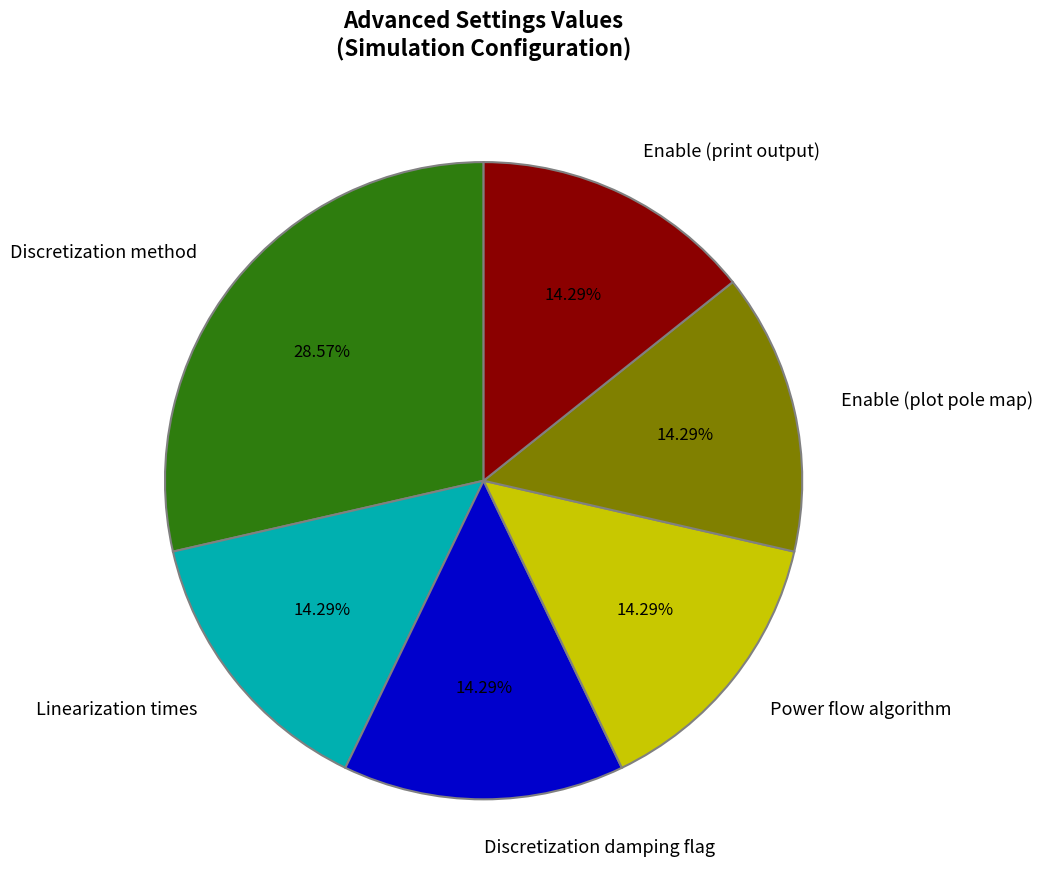

Does any single category account for the majority?

No